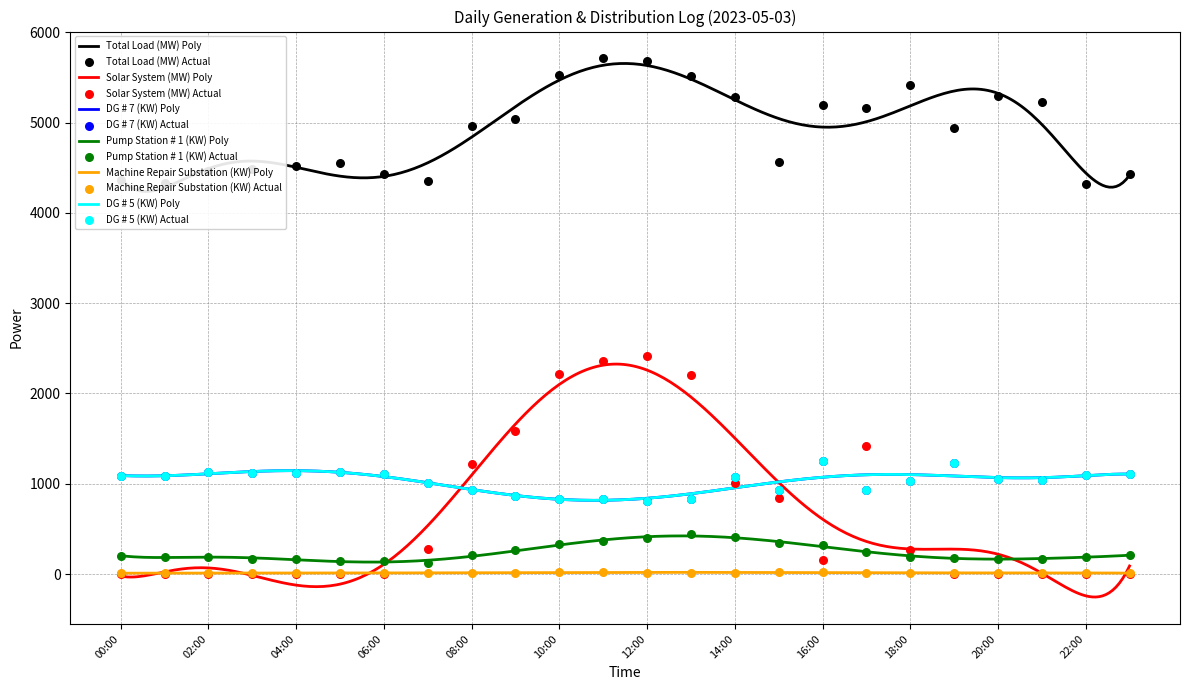

Which series reaches the maximum Y coordinate?

Total Load (MW)